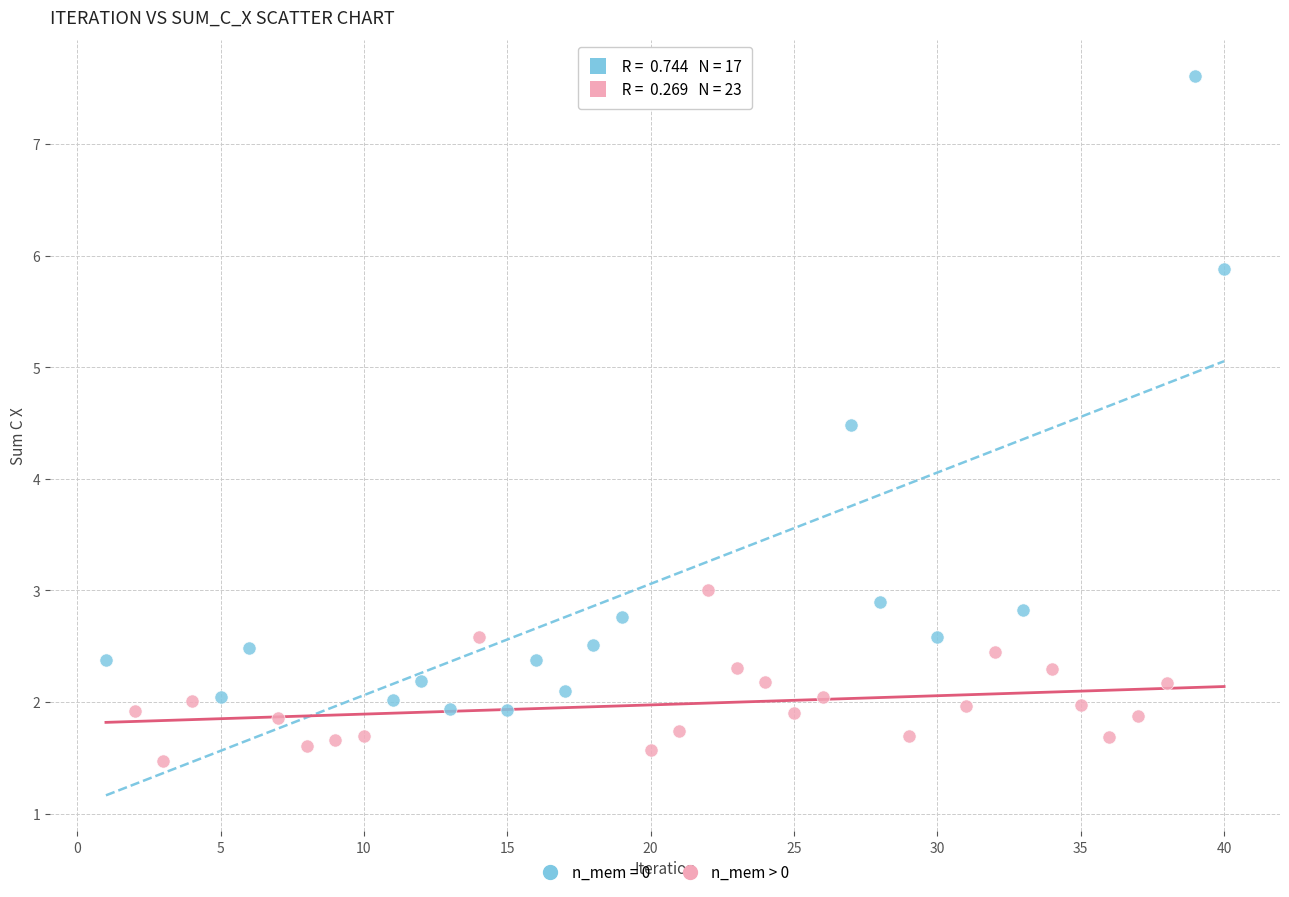

Which series has the largest Y range (max minus min)?

n_mem = 0